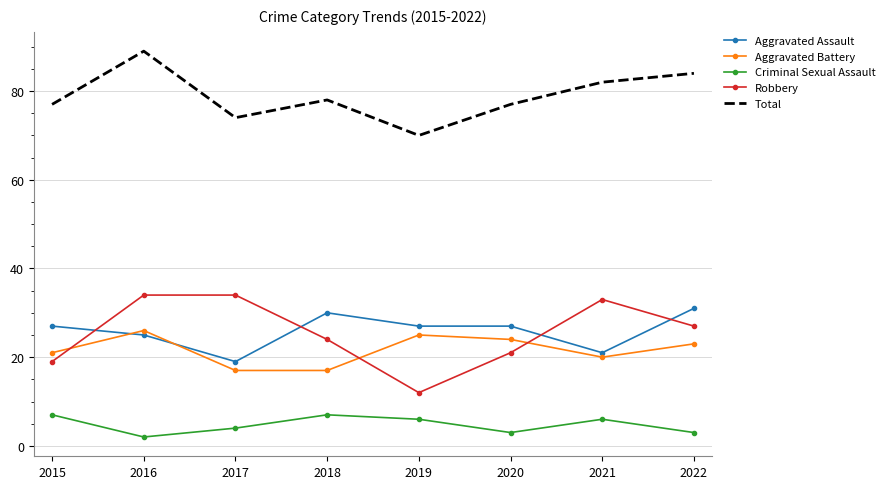

True or false: Aggravated Battery has a value of 24 at 2020.

True